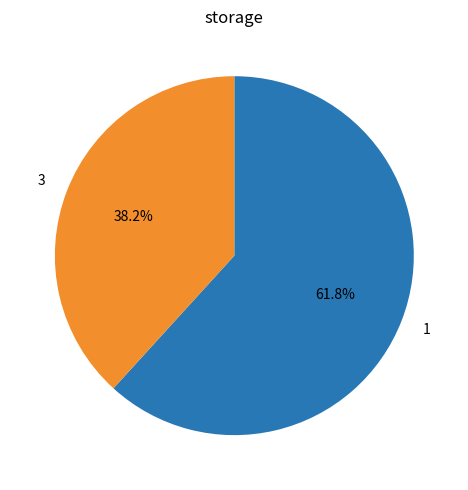

Is there a majority slice in this chart?

Yes